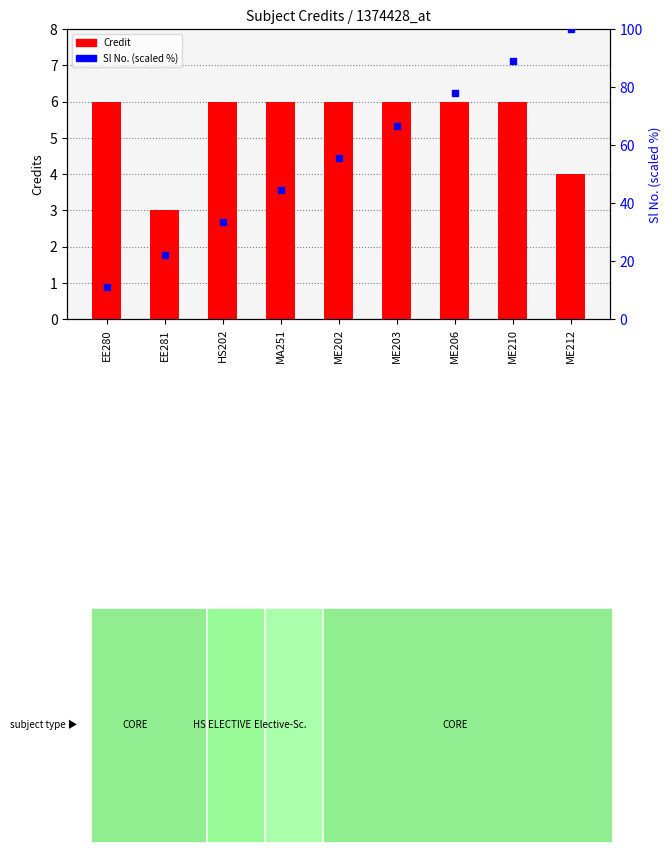

Which series reaches the maximum Y coordinate?

Sl No. (scaled %)